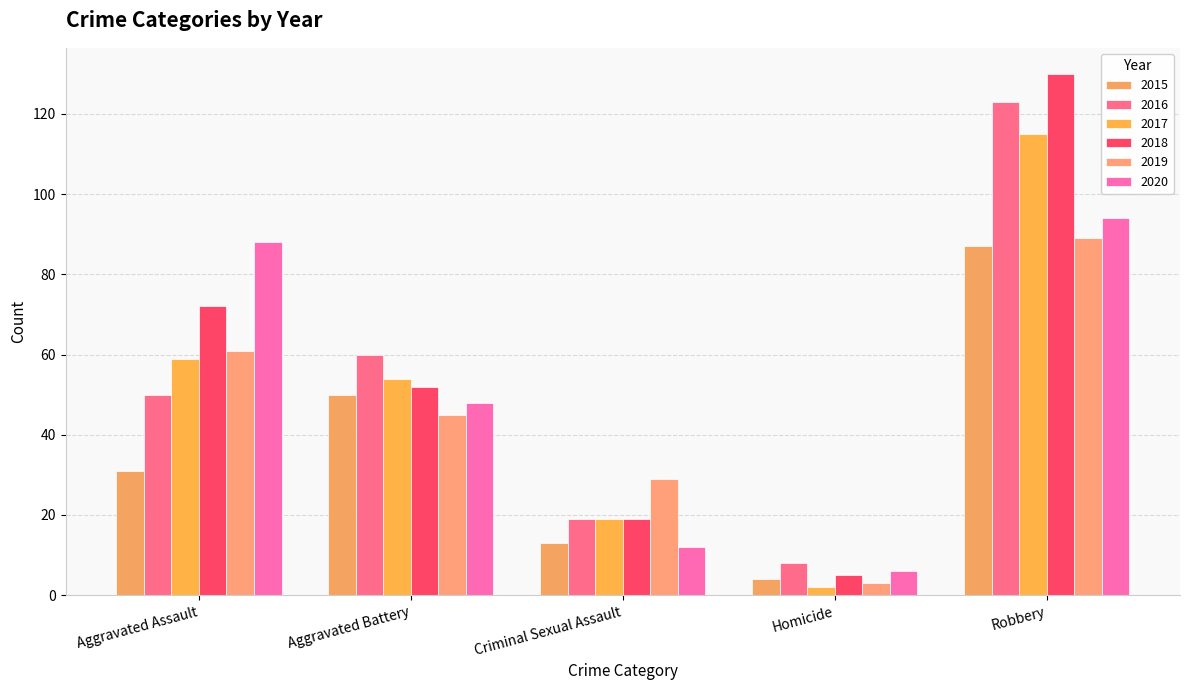

Which has a higher value, Homicide or Robbery?

Robbery